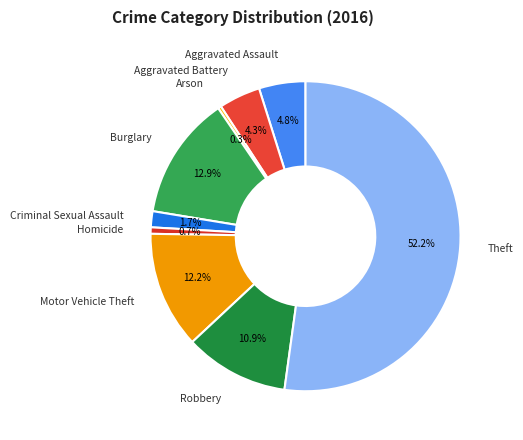

Is it true that Arson is 0% of the pie?

True